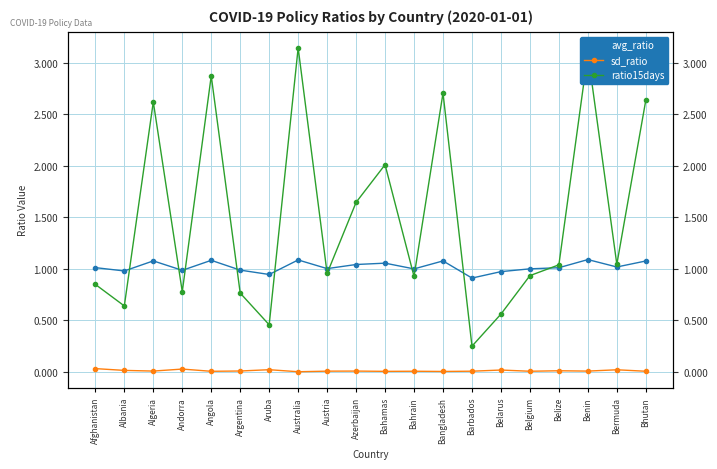

What are all the series names shown in the legend?

avg_ratio, sd_ratio, ratio15days